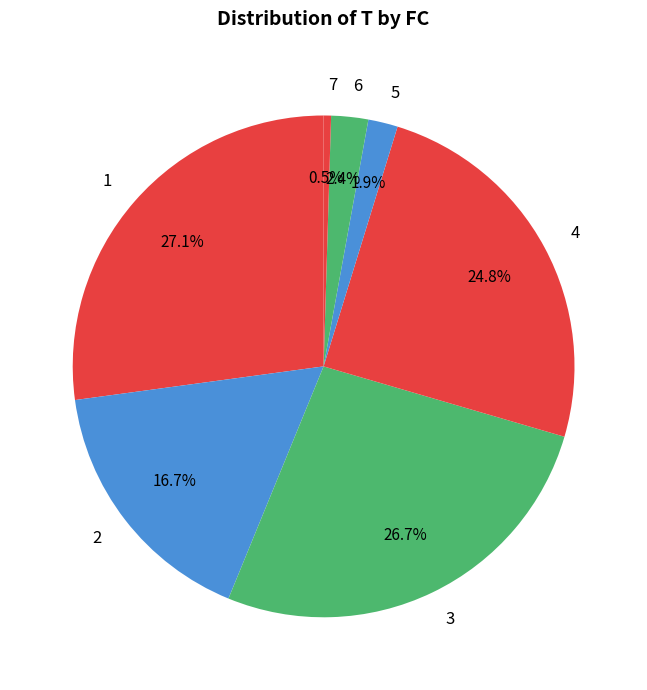

What percentage do 5 and 6 together represent?

4.3%